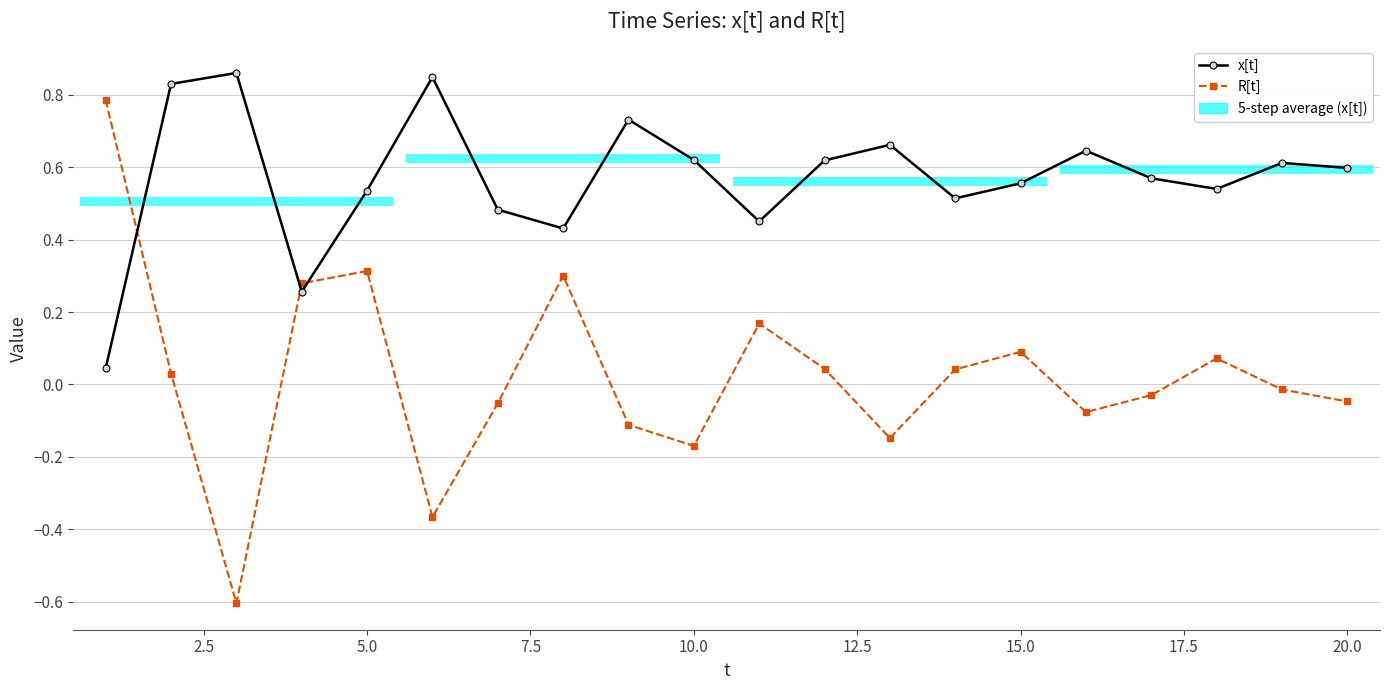

How many data points in R[t] are less than 0?

10